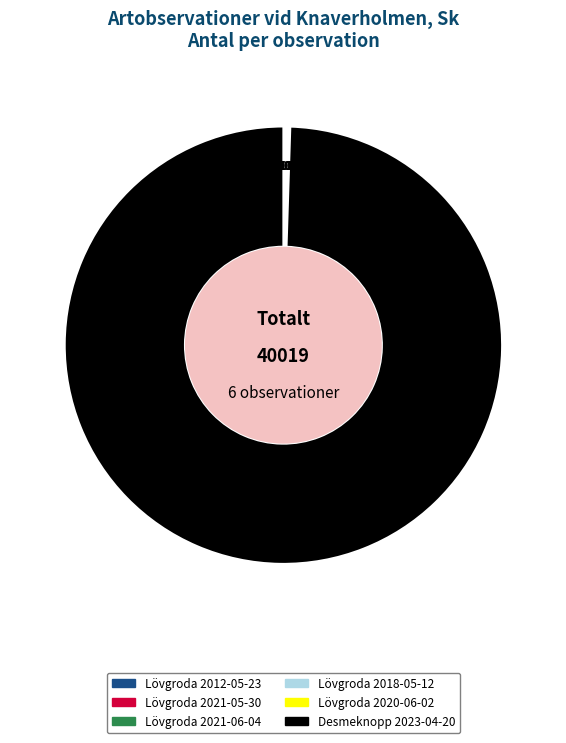

What is the majority slice?

Desmeknopp 2023-04-20